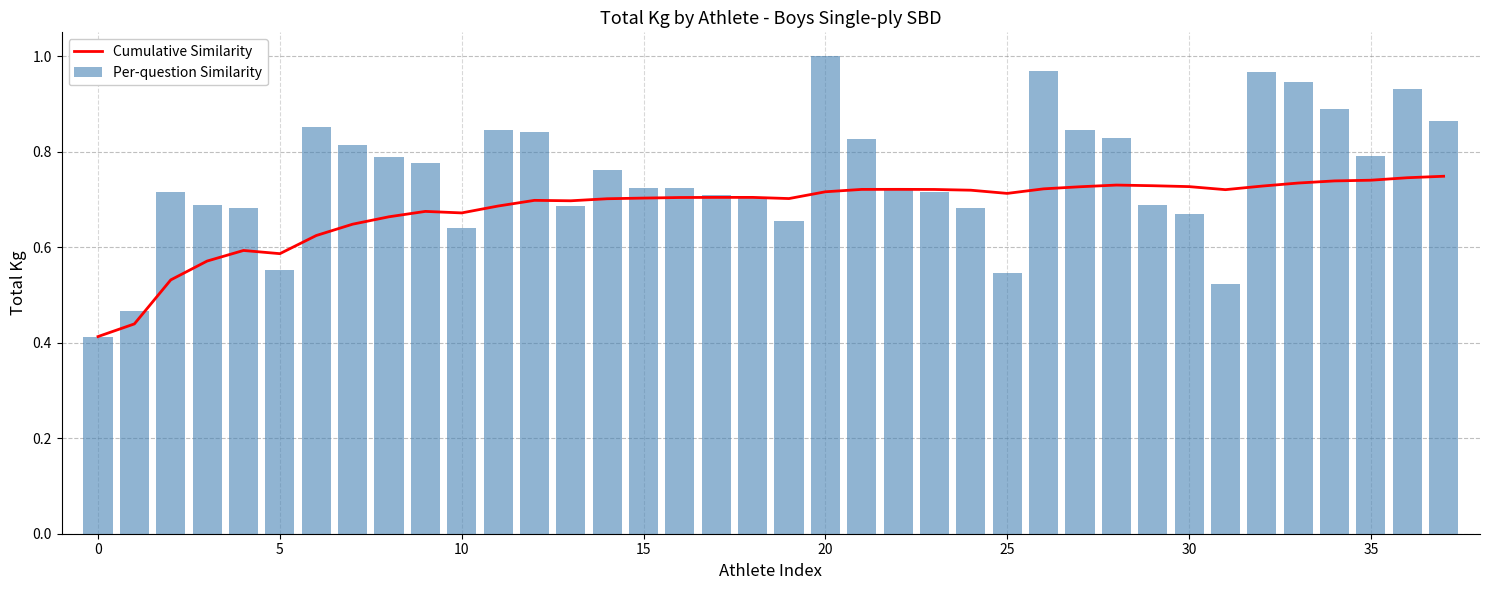

What is the highest value of the Per-question Similarity series?

1.0